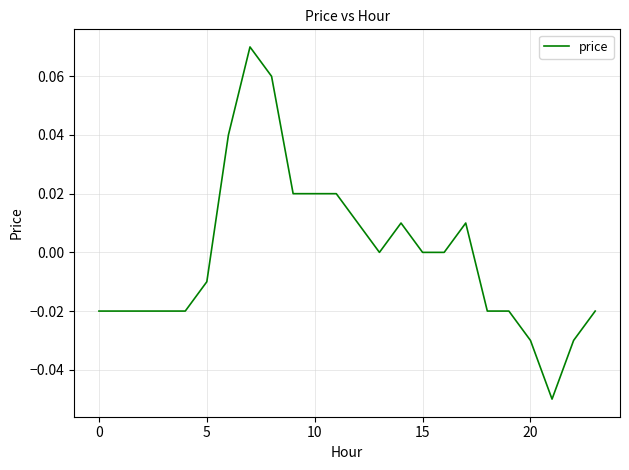

True or false: there are more than 2 points higher than both neighbors.

True